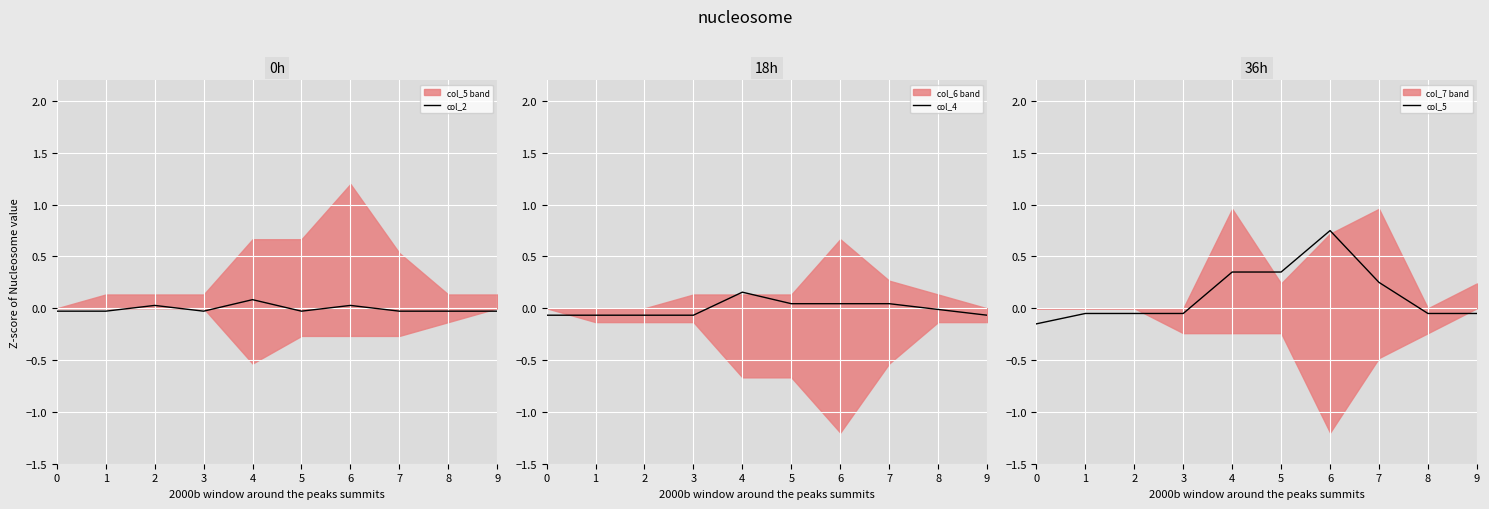

The col_2 series shows -0.0 at 0. True or false?

True